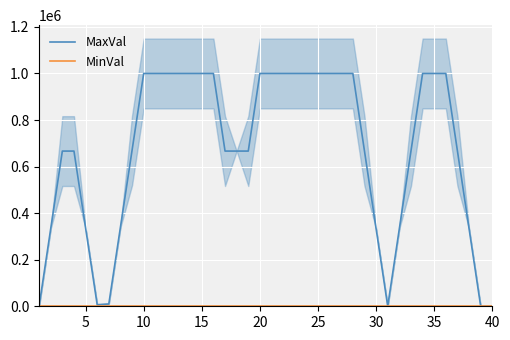

What is the average value of the MinVal series?

0.2